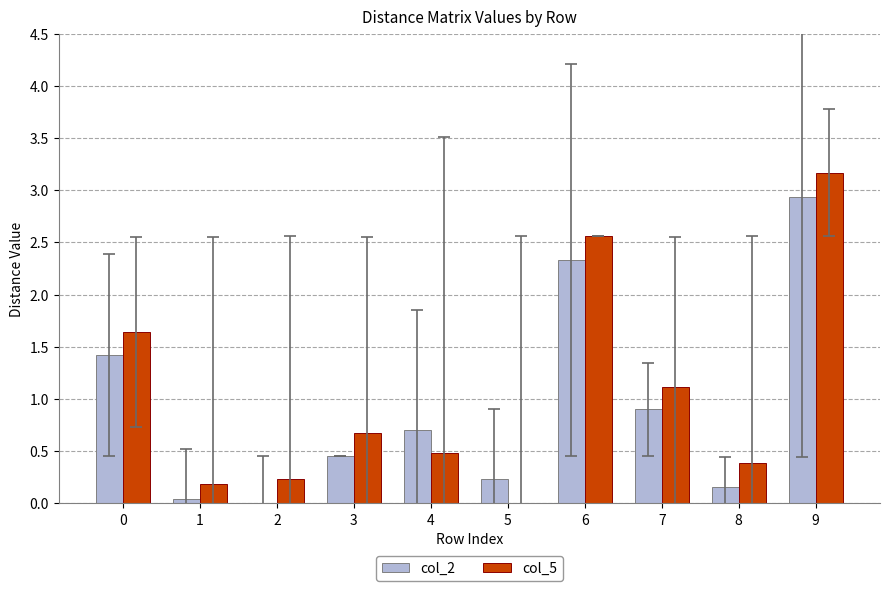

How many groups of bars are there?

10